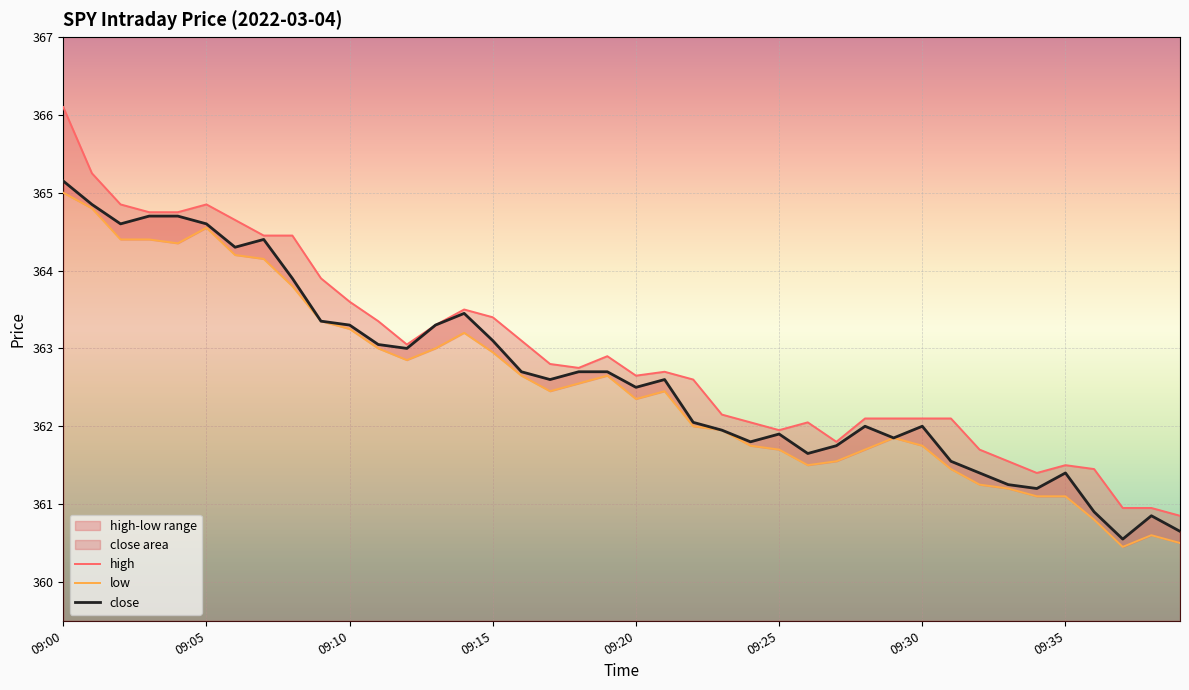

At which label does close reach its peak?

09:00